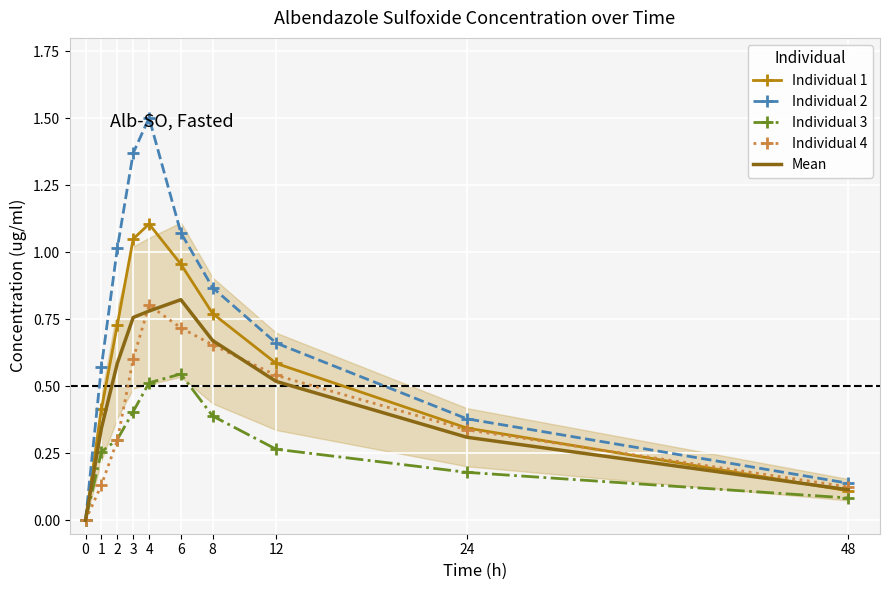

The value of Individual 3 at 6 is 0.5. True or false?

True